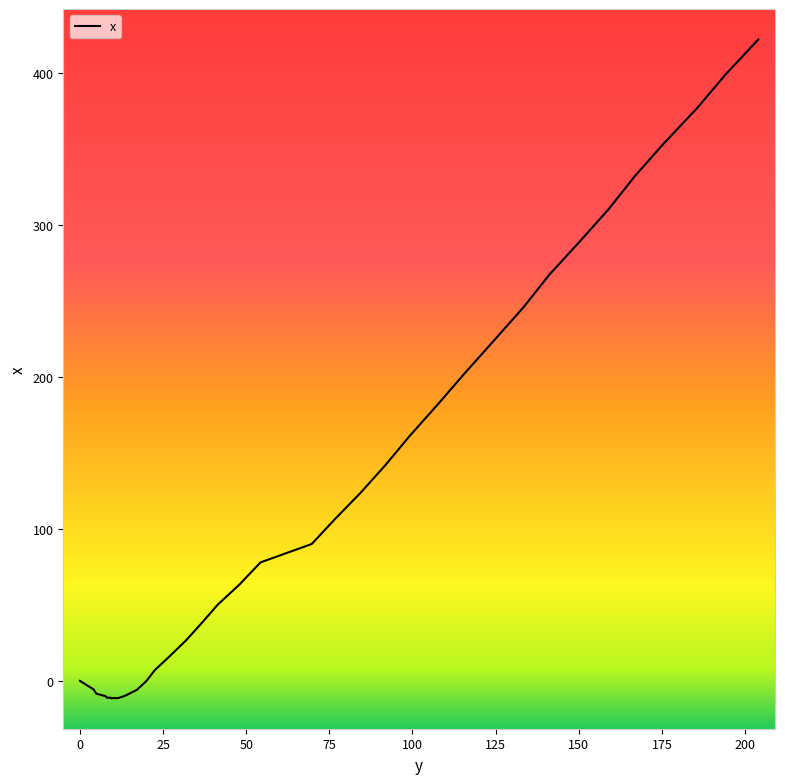

At which category does the chart reach its minimum across all series?

9.3